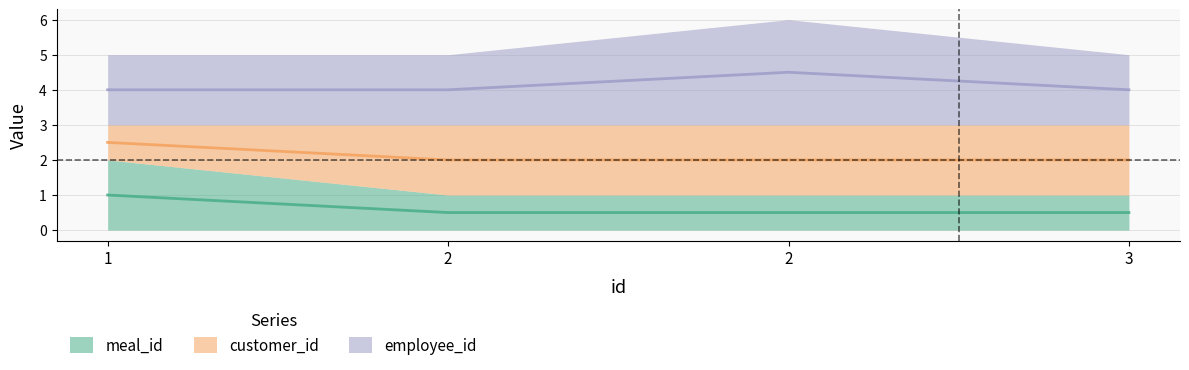

Rank the series by their maximum value, from lowest to highest.

meal_id, customer_id, employee_id